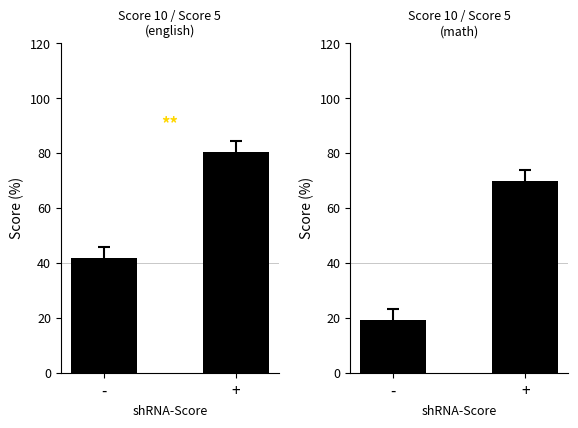

What is the smallest value displayed?

19.0